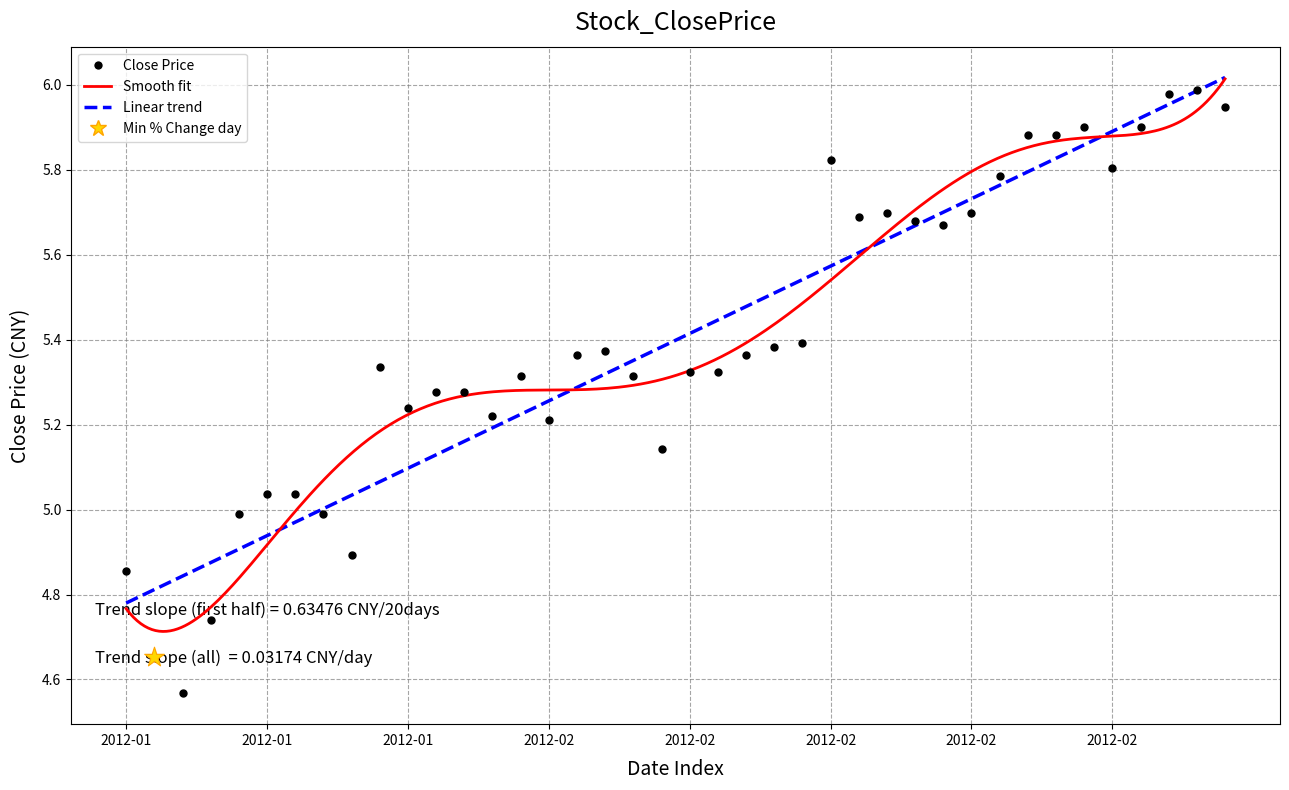

Between 33 and 7, which is larger?

33